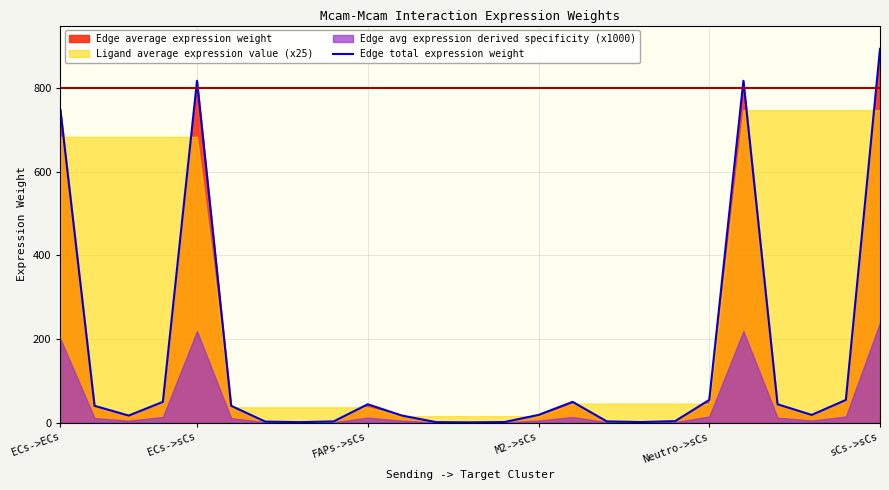

How many lines are shown in the chart?

1